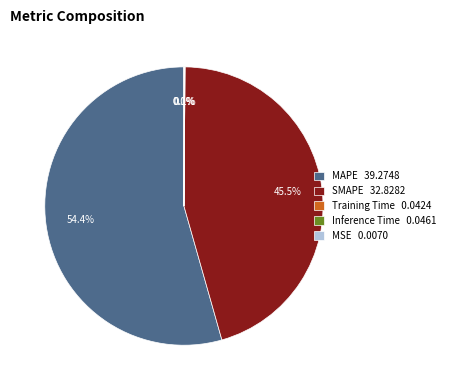

Is there a majority slice in this chart?

Yes